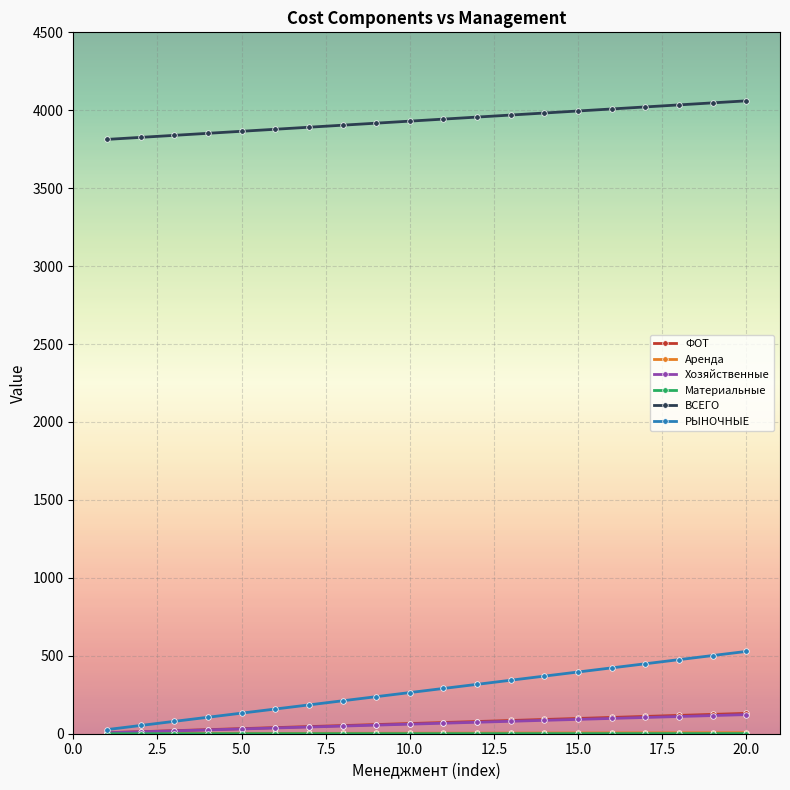

What is the average value of the Хозяйственные series?

64.4